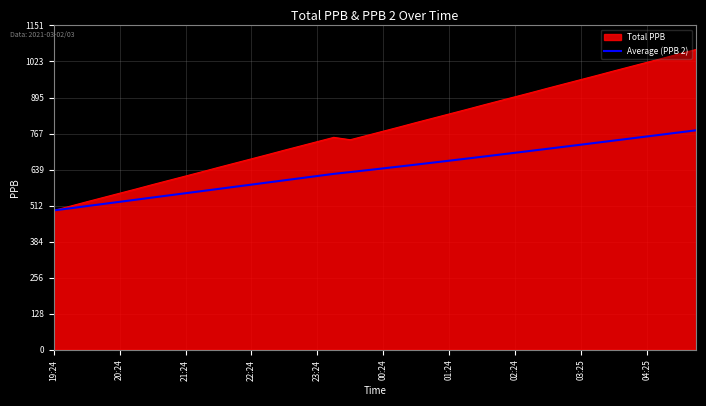

List the series in order of their peak value, highest first.

Total PPB, Average (PPB 2)